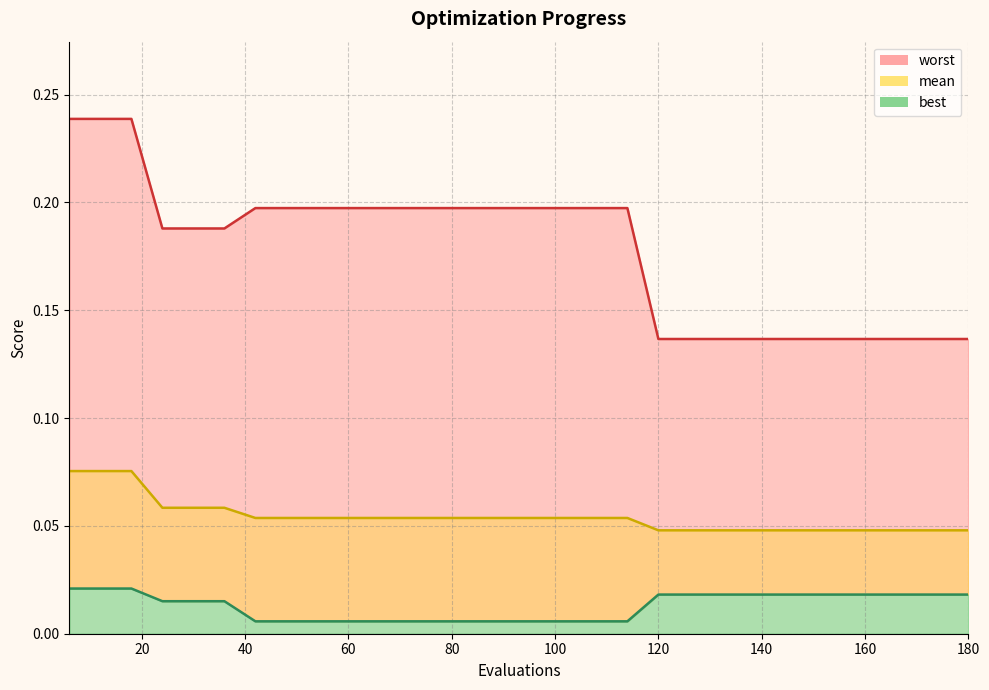

Which has a higher value, 180 or 24?

24